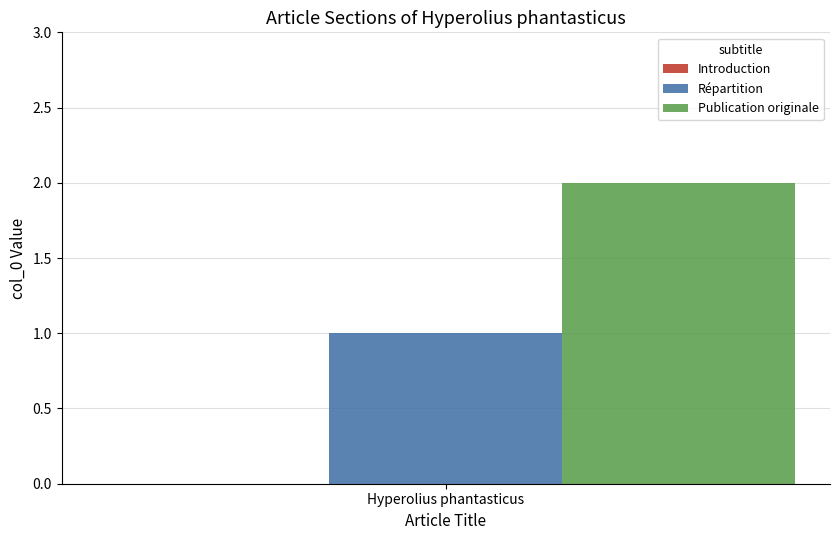

At Hyperolius phantasticus, list the series in order from largest to smallest.

Publication originale, Répartition